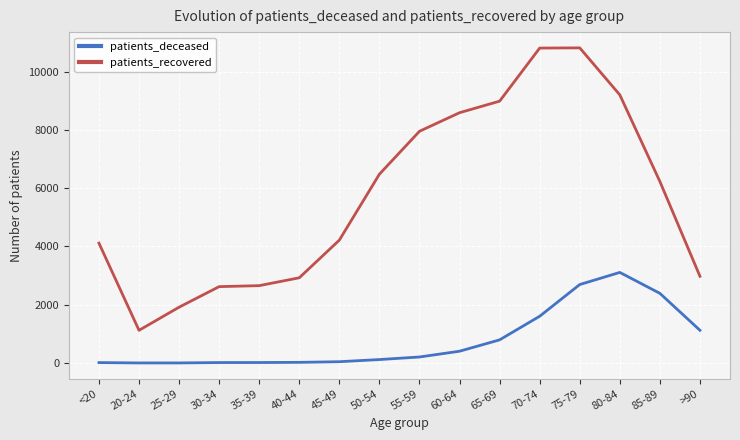

At which label is patients_deceased closest to 1556?

70-74